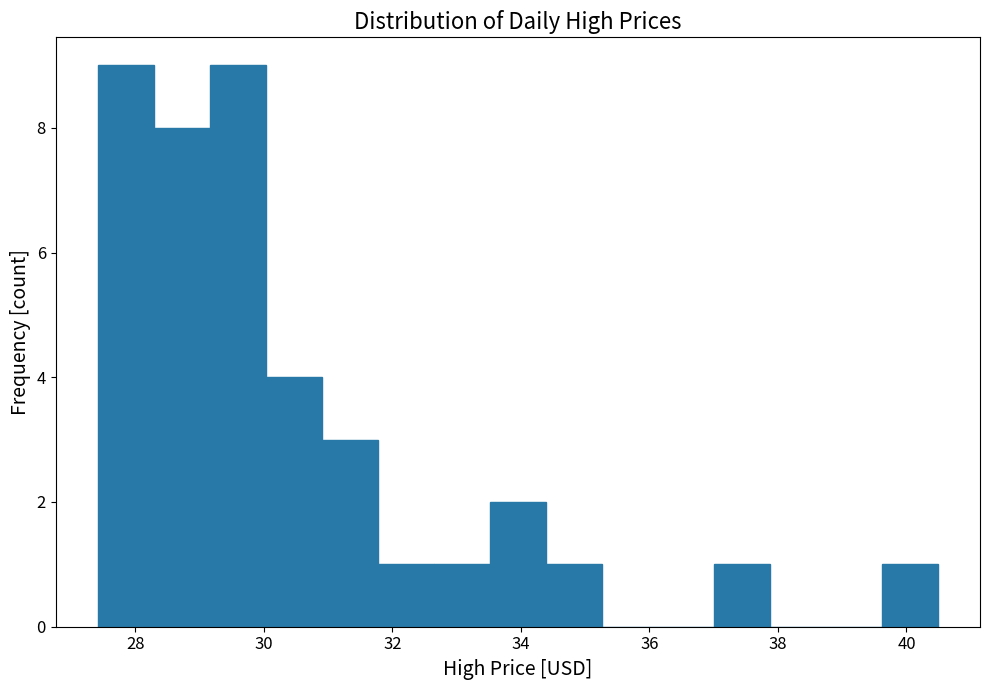

Reading left to right, list every bar in this chart as the range it spans on the x-axis followed by its height. Neither the bar edges nor the heights are printed on the chart, so give them approximately, as read against the axes.

27.4 to 28.2: 9
28.2 to 29.2: 8
29.2 to 30.0: 9
30.0 to 31.0: 4
31.0 to 31.8: 3
31.8 to 32.6: 1
32.6 to 33.6: 1
33.6 to 34.4: 2
34.4 to 35.2: 1
35.2 to 36.2: 0
36.2 to 37.0: 0
37.0 to 37.8: 1
37.8 to 38.8: 0
38.8 to 39.6: 0
39.6 to 40.4: 1